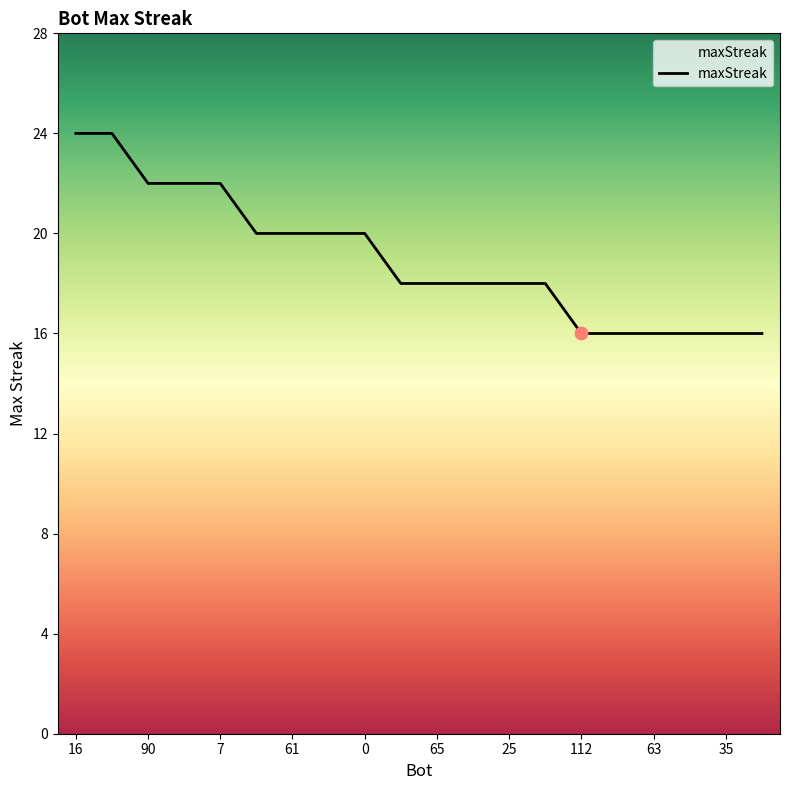

What is the difference between the maximum and minimum values?

8